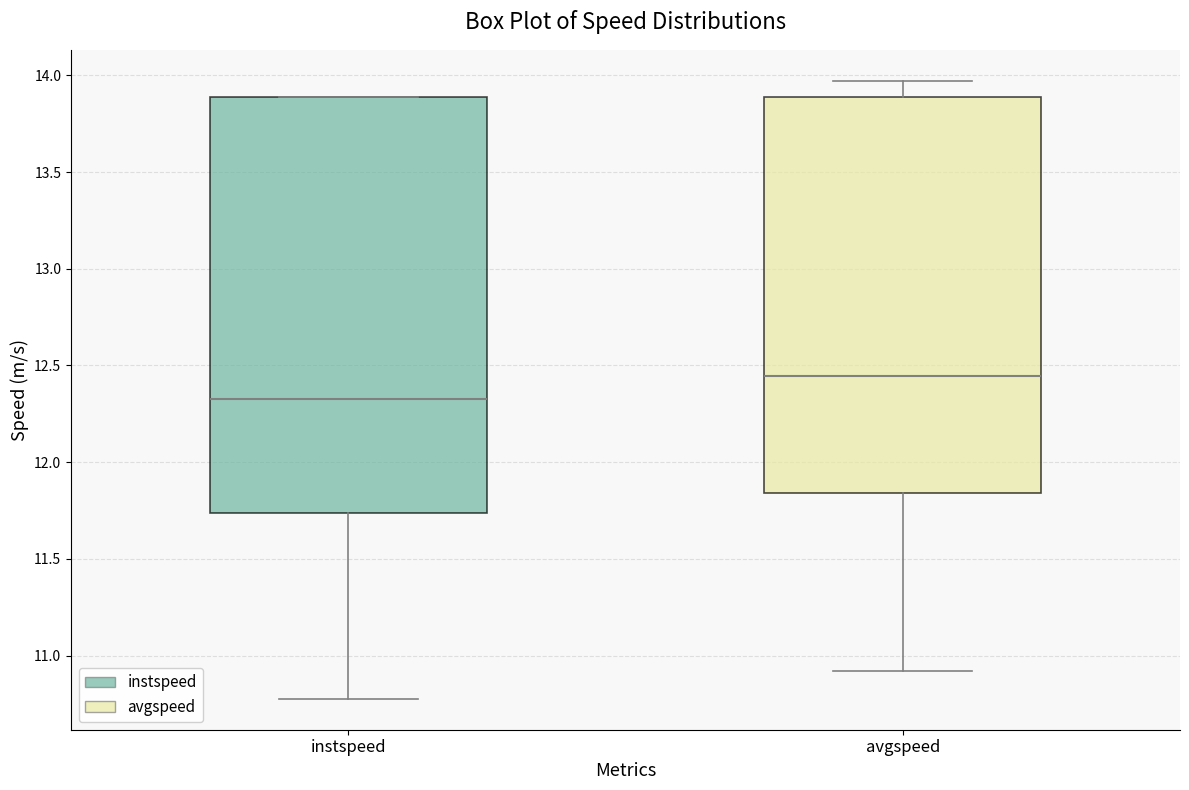

Reading left to right, transcribe this box plot: for each box, give where its median line is, the range the box spans, and where its two whiskers end, as read against the y-axis. The values are not printed on the chart, so give them approximately, as read against the axis.

instspeed: median 12.30, box 11.75 to 13.90, whiskers 10.80 to 13.90
avgspeed: median 12.45, box 11.85 to 13.90, whiskers 10.90 to 13.95